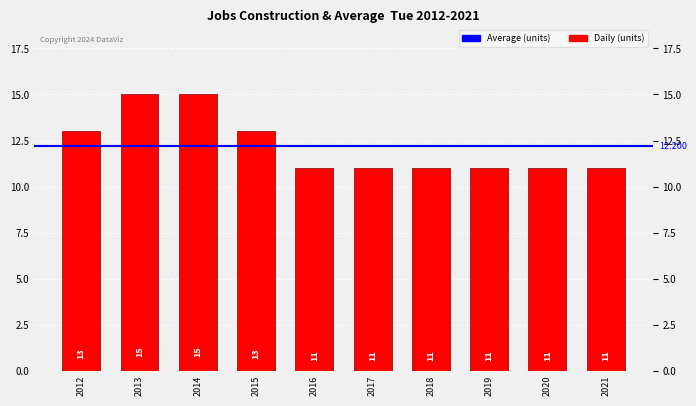

Is it true that the value at 2015 is 17?

False